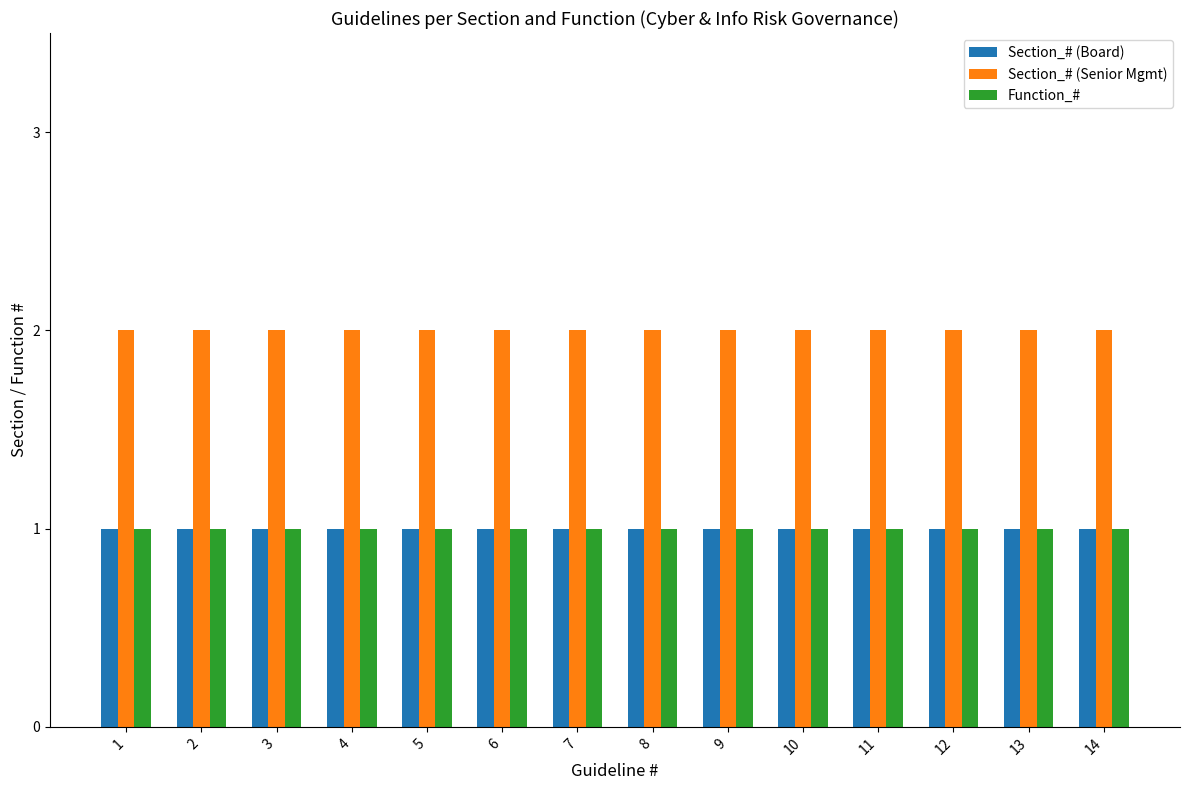

Reading left to right, what are all the values shown in this chart?

Section_# (Board): 1=1	2=1	3=1	4=1	5=1	6=1	7=1	8=1	9=1	10=1	11=1	12=1	13=1	14=1
Section_# (Senior Mgmt): 1=2	2=2	3=2	4=2	5=2	6=2	7=2	8=2	9=2	10=2	11=2	12=2	13=2	14=2
Function_#: 1=1	2=1	3=1	4=1	5=1	6=1	7=1	8=1	9=1	10=1	11=1	12=1	13=1	14=1